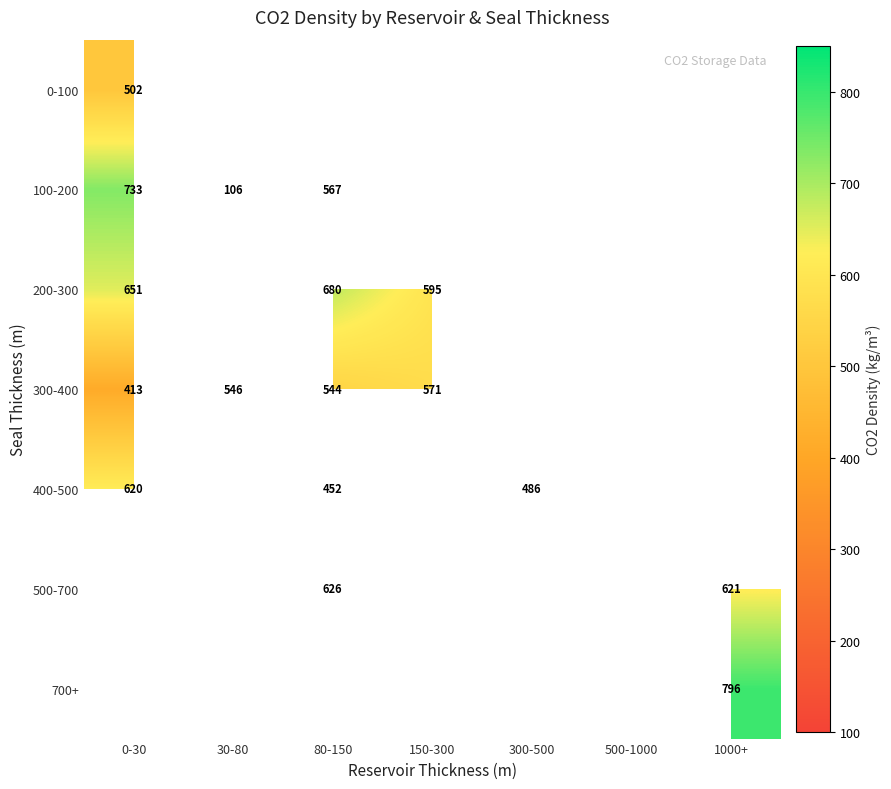

What is the difference between the 300-400 values at 80-150 and 0-30?

131.0